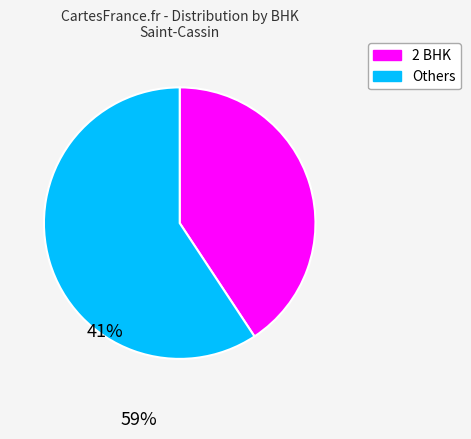

Is there any slice that represents more than half of the pie?

Yes